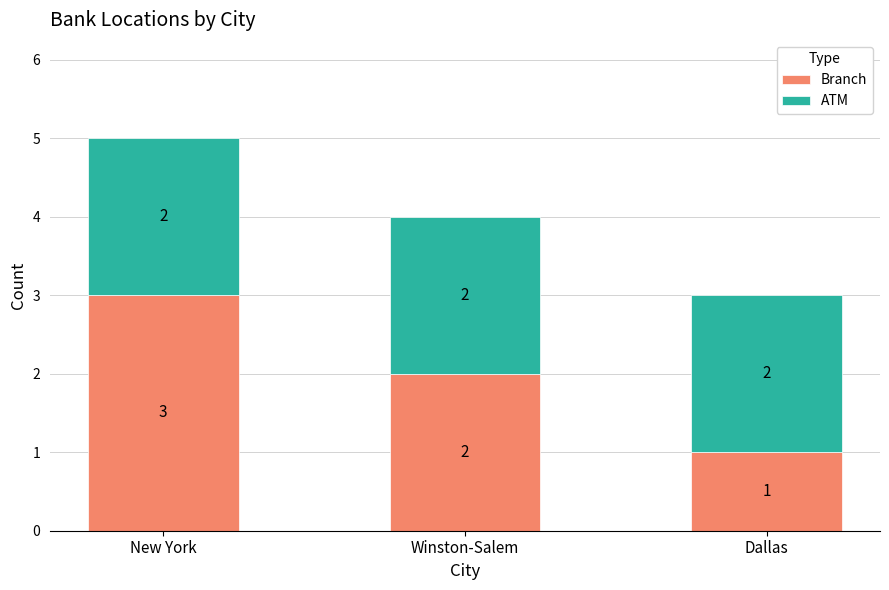

At which label is Branch closest to 2?

Winston-Salem